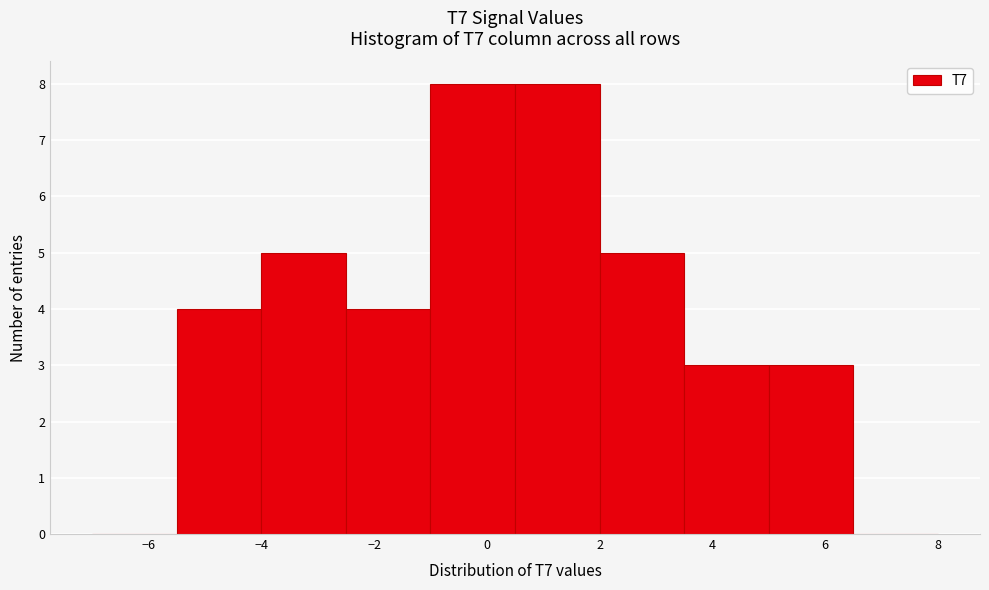

What is the height of the bar covering 3.5 to 5.0 on the x-axis? Neither the bar edges nor the heights are printed on the chart, so give them approximately, as read against the axes.

3